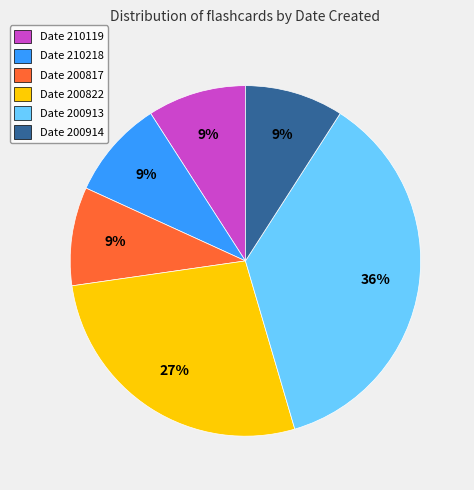

Combined, do Date 200913 and Date 200914 account for over 50%?

No